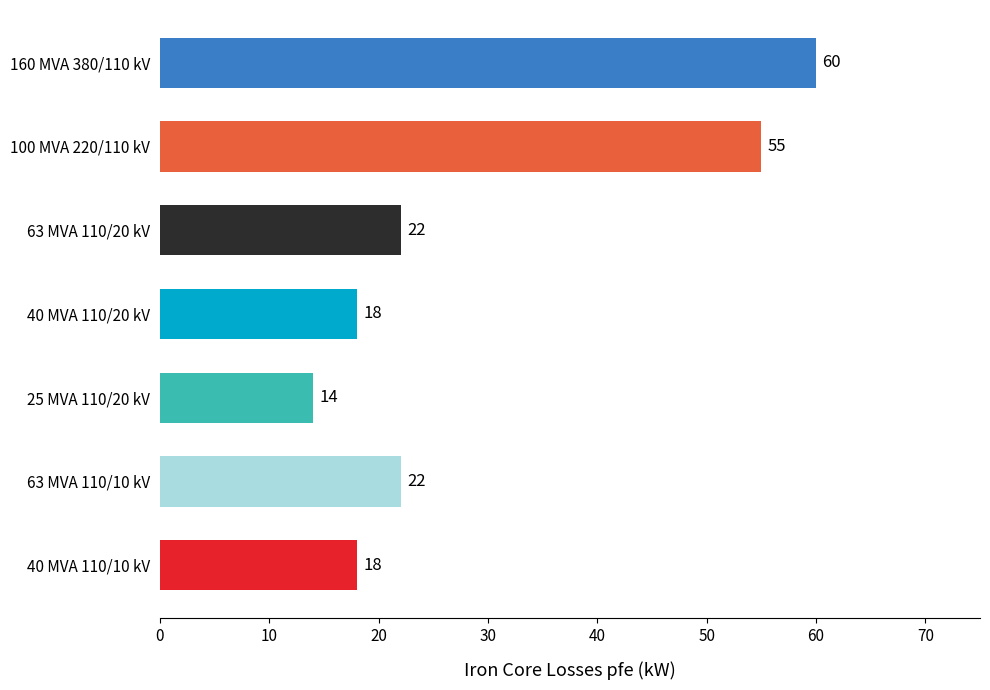

What position from the bottom is 63 MVA 110/10 kV?

2